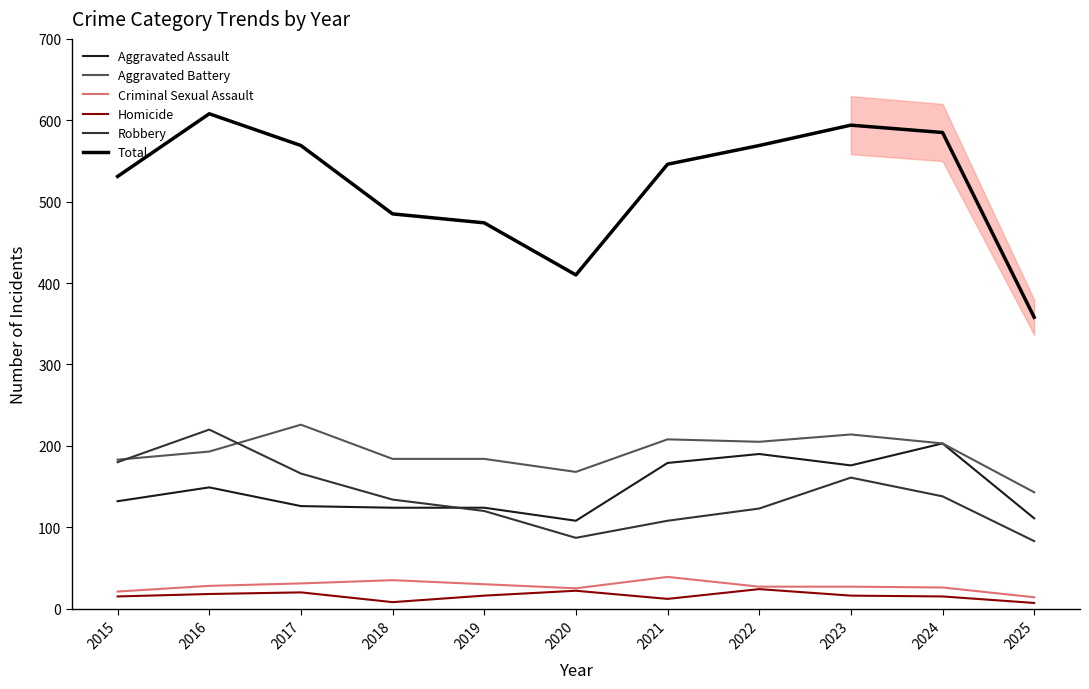

What is the average value of the Homicide series?

16